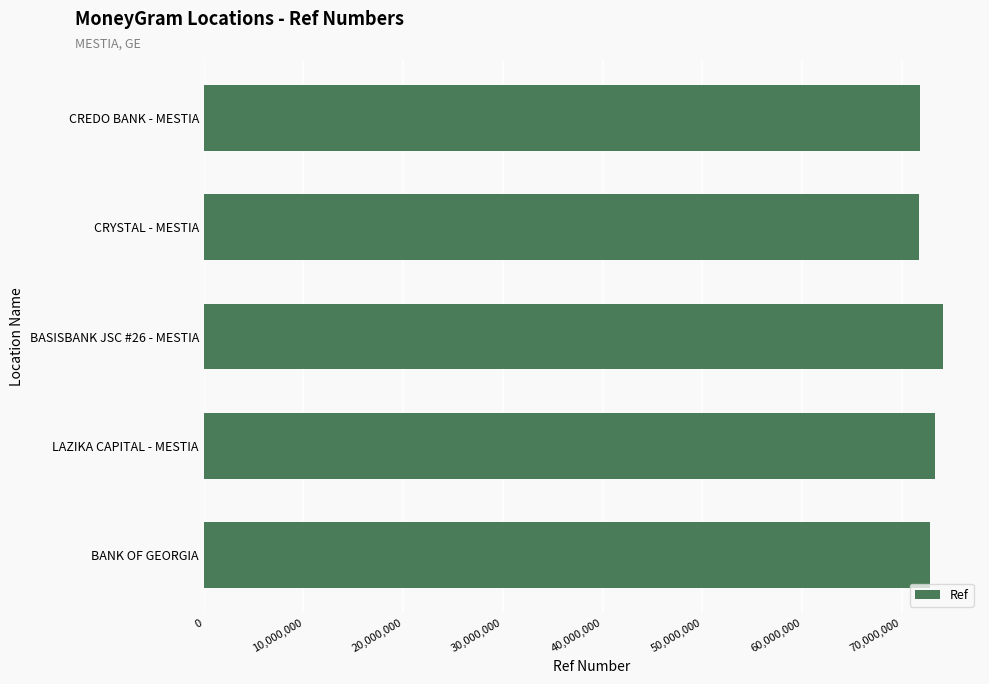

What is the smallest value displayed?

71784669